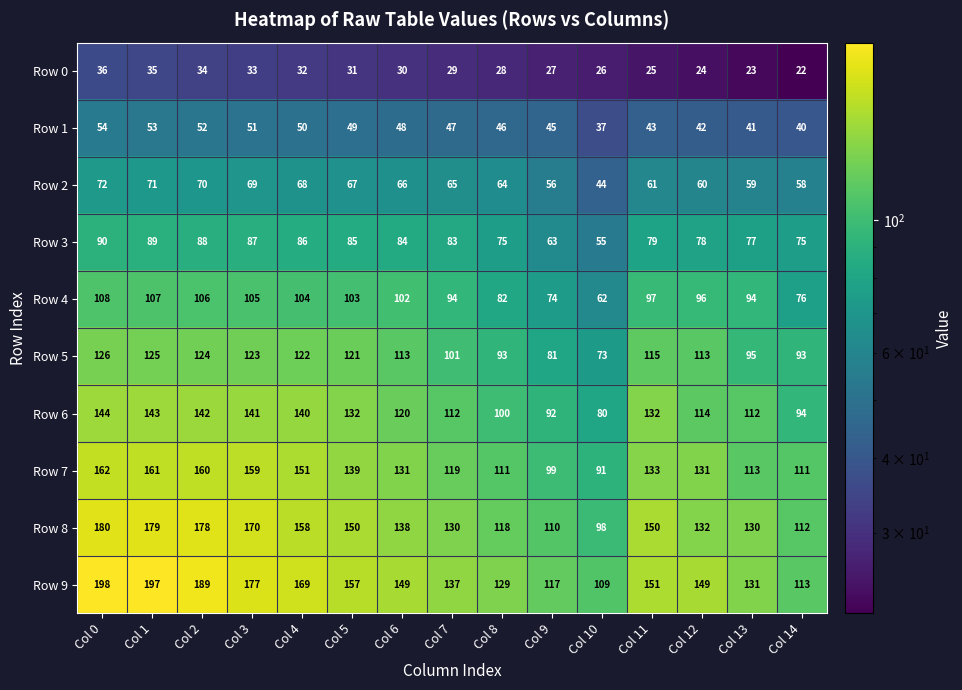

How many distinct data groups are displayed?

10